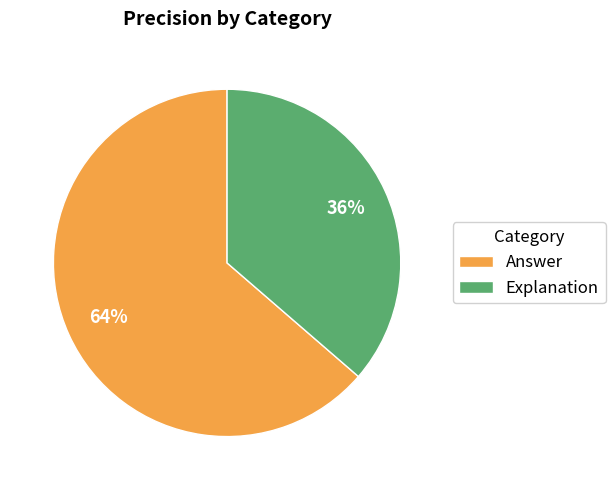

To the nearest percent, what portion does Explanation represent?

36%